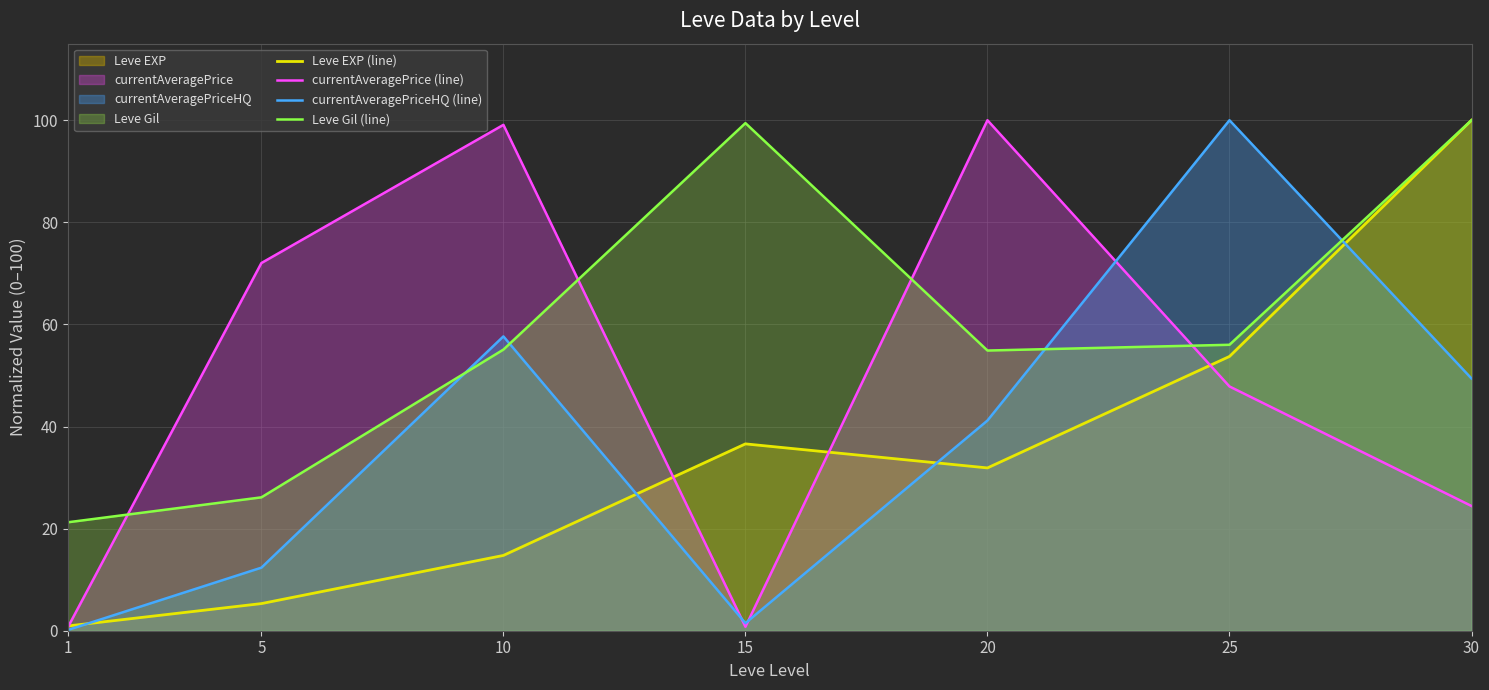

Which series has the largest range (max minus min)?

currentAveragePriceHQ (line)